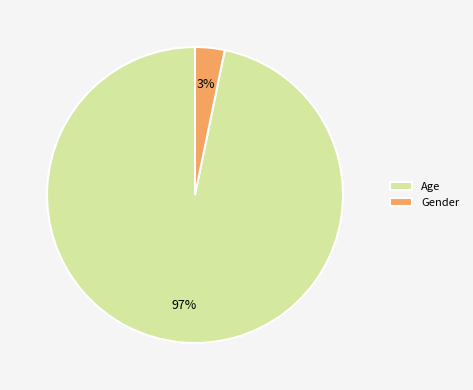

To the nearest percent, what is the difference between the Age and Gender slice percentages?

94%